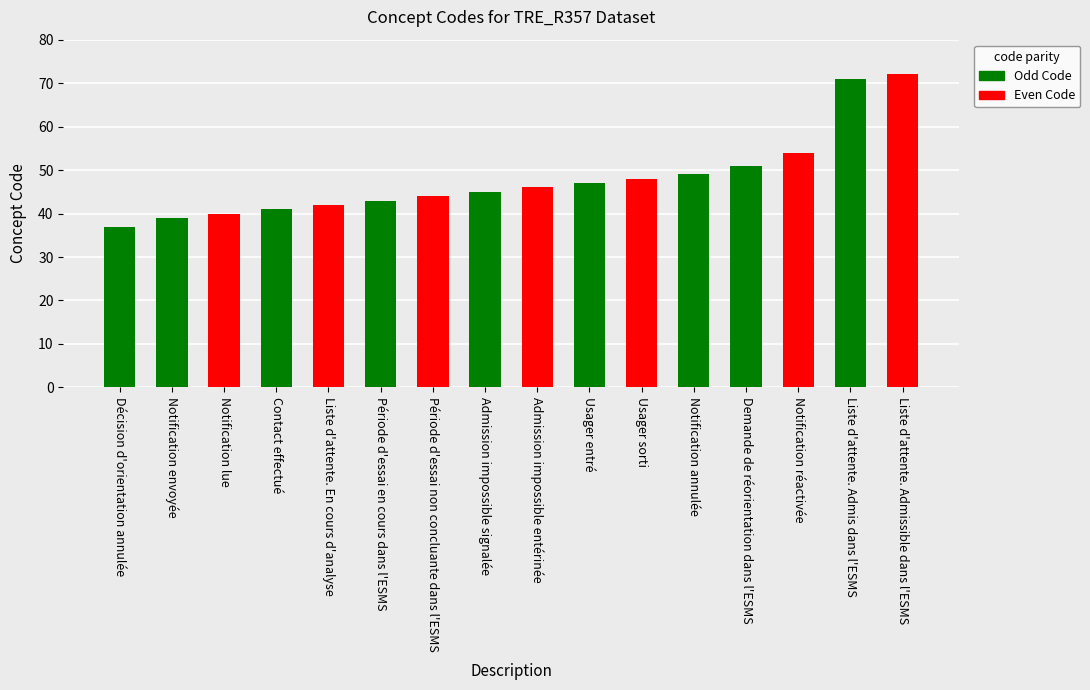

Rank the categories by value from highest to lowest.

Liste d'attente. Admissible dans l'ESMS, Liste d'attente. Admis dans l'ESMS, Notification réactivée, Demande de réorientation dans l'ESMS, Notification annulée, Usager sorti, Usager entré, Admission impossible entérinée, Admission impossible signalée, Période d'essai non concluante dans l'ESMS, Période d'essai en cours dans l'ESMS, Liste d'attente. En cours d'analyse, Contact effectué, Notification lue, Notification envoyée, Décision d'orientation annulée